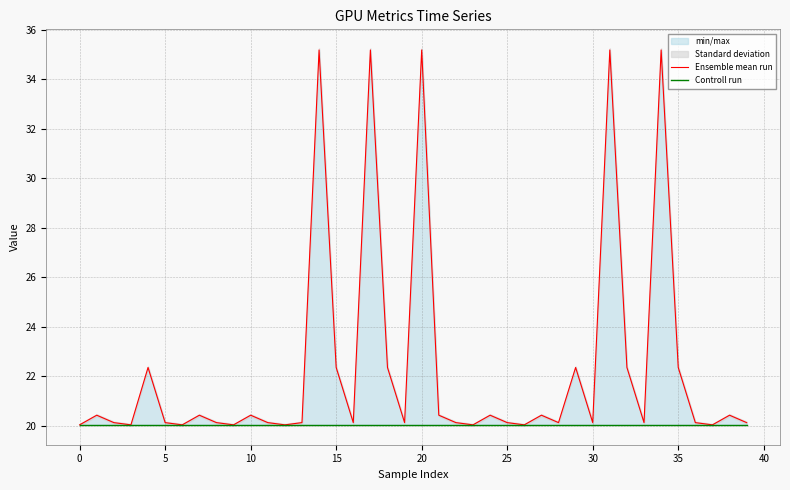

What is the maximum value for Ensemble mean run?

35.2